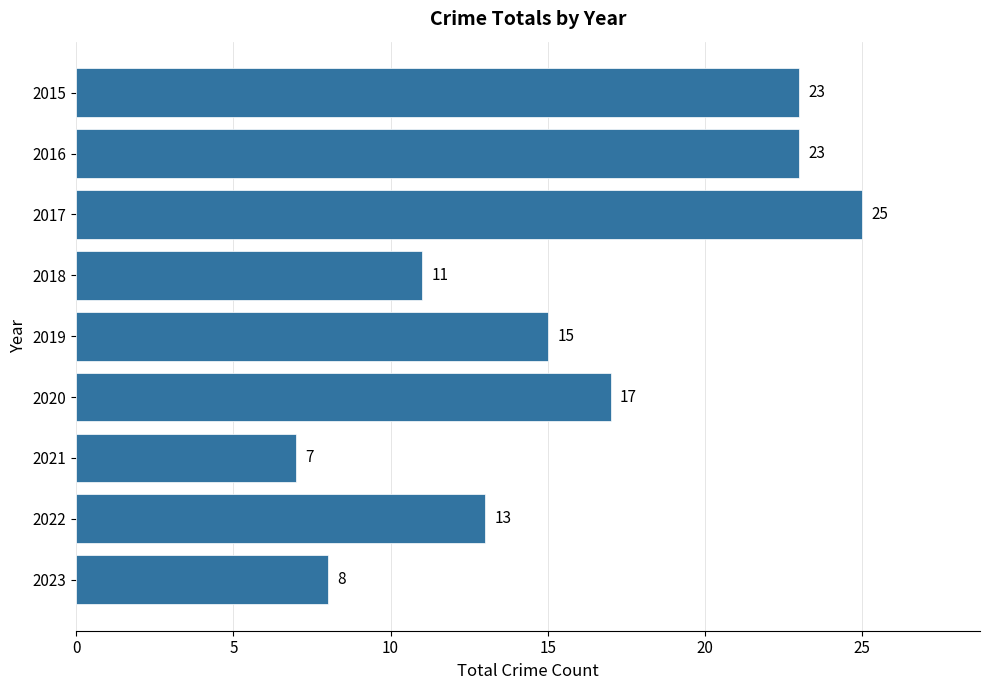

Does the chart contain stacked bars?

No